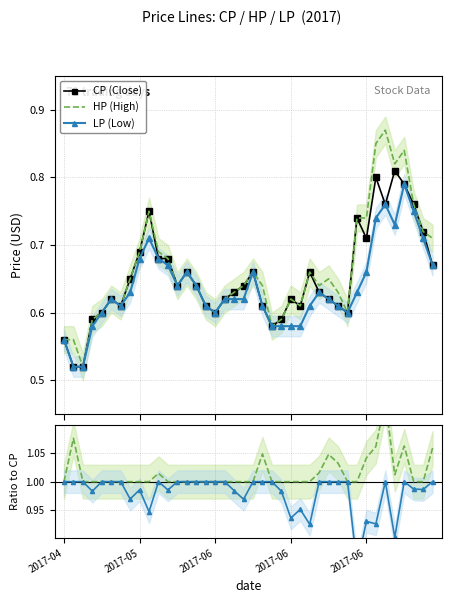

Is the value of LP (Low) at 31 greater than the value of CP (Close) at 29?

Yes